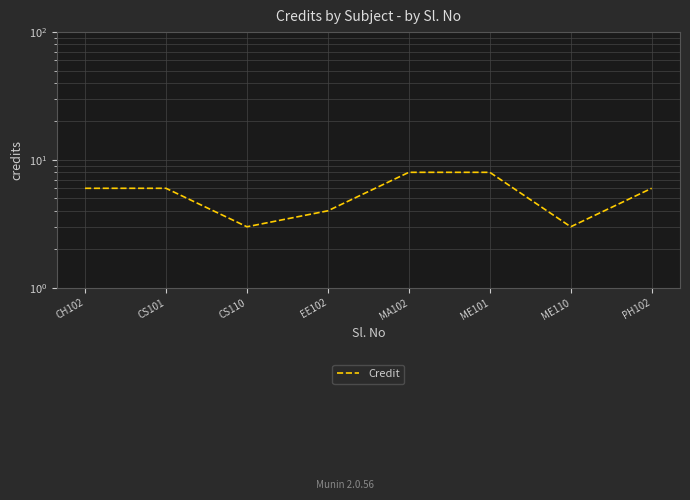

What is the approximate value at ME101?

8